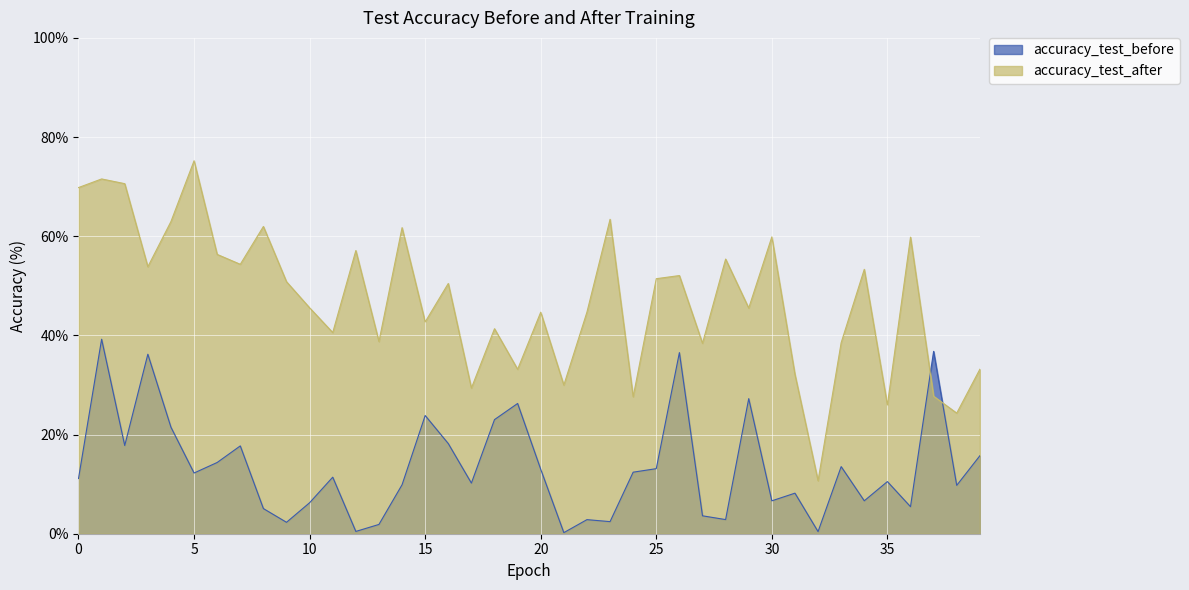

Rank the series at 25 from lowest to highest value.

accuracy_test_before, accuracy_test_after